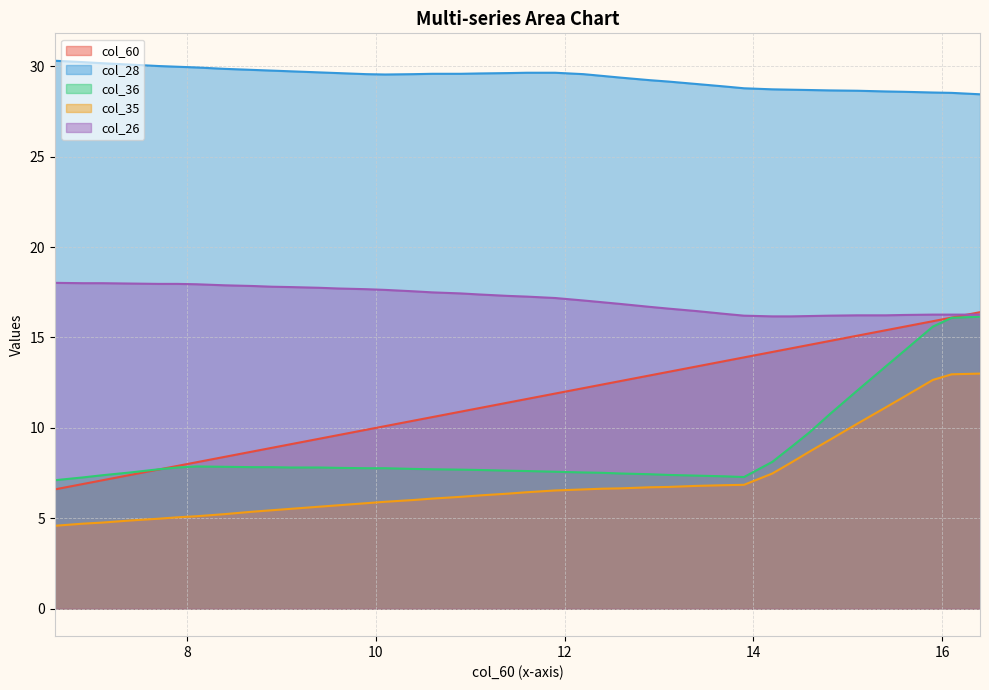

Reading left to right, transcribe all the data shown in this chart.

col_60: 6.6	6.9	7.1	7.4	7.7	7.9	8.1	8.4	8.7	8.9	9.1	9.4	9.6	9.9	10.1	10.4	10.6	10.9	11.1	11.4	11.6	11.9	12.2	12.4	12.6	12.9	13.1	13.4	13.7	13.9	14.2	14.4	14.6	14.8	15.1	15.4	15.6	15.9	16.1	16.4
col_28: 30.3	30.2	30.2	30.1	30.0	30.0	29.9	29.9	29.8	29.8	29.7	29.7	29.6	29.6	29.5	29.6	29.6	29.6	29.6	29.6	29.6	29.6	29.6	29.5	29.4	29.2	29.2	29.0	28.9	28.8	28.7	28.7	28.7	28.7	28.6	28.6	28.6	28.5	28.5	28.4
col_36: 7.1	7.3	7.4	7.5	7.7	7.8	7.9	7.8	7.8	7.8	7.8	7.8	7.8	7.8	7.8	7.7	7.7	7.7	7.7	7.6	7.6	7.6	7.5	7.5	7.5	7.4	7.4	7.4	7.3	7.3	8.1	8.9	9.8	10.7	12.1	13.4	14.3	15.6	16.1	16.1
col_35: 4.6	4.7	4.8	4.9	5.0	5.1	5.1	5.2	5.4	5.4	5.5	5.6	5.7	5.8	5.9	6.0	6.1	6.2	6.3	6.4	6.4	6.5	6.6	6.6	6.7	6.7	6.7	6.8	6.8	6.9	7.5	8.1	8.7	9.3	10.2	11.1	11.7	12.7	13.0	13.0
col_26: 18.0	18.0	18.0	18.0	18.0	18.0	17.9	17.9	17.8	17.8	17.8	17.7	17.7	17.7	17.6	17.6	17.5	17.4	17.4	17.3	17.3	17.2	17.0	16.9	16.9	16.7	16.6	16.5	16.3	16.2	16.2	16.2	16.2	16.2	16.2	16.2	16.2	16.3	16.3	16.3